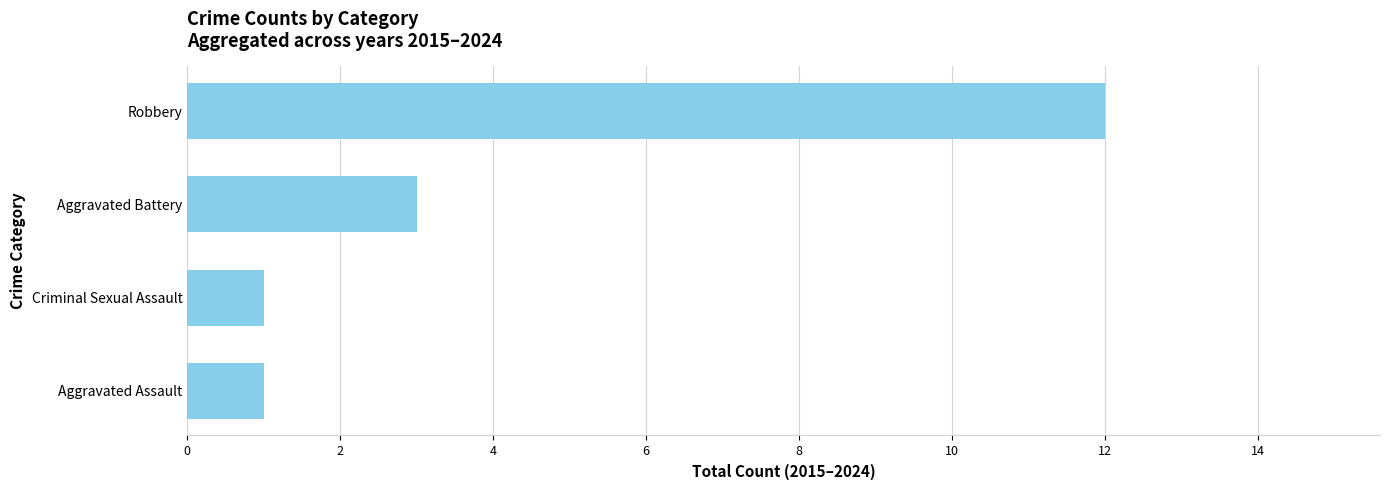

Which label corresponds to the largest value in the chart?

Robbery